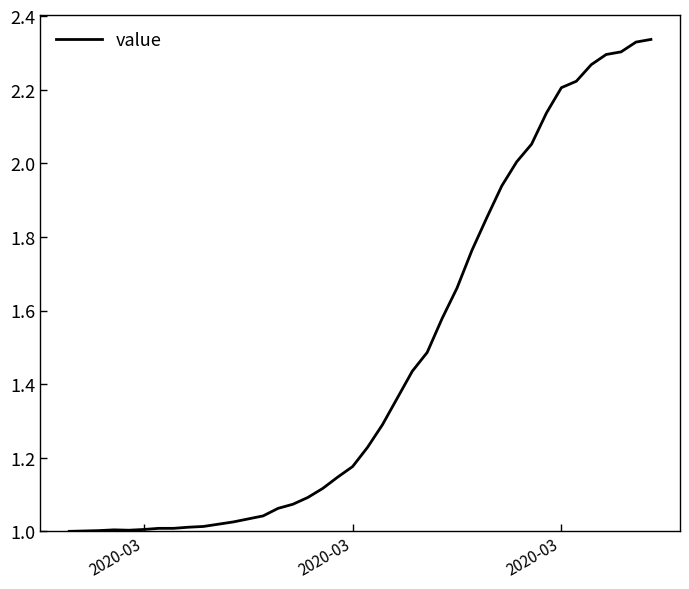

What is the difference between the maximum and minimum values?

1.3